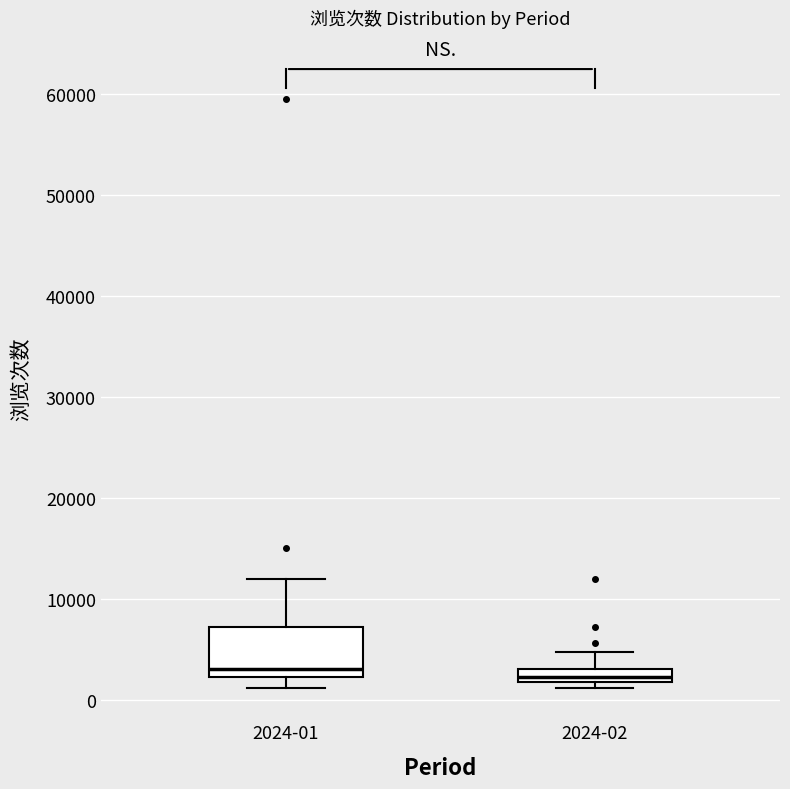

Comparing the boxes themselves (not the whiskers), which one is the tallest?

2024-01